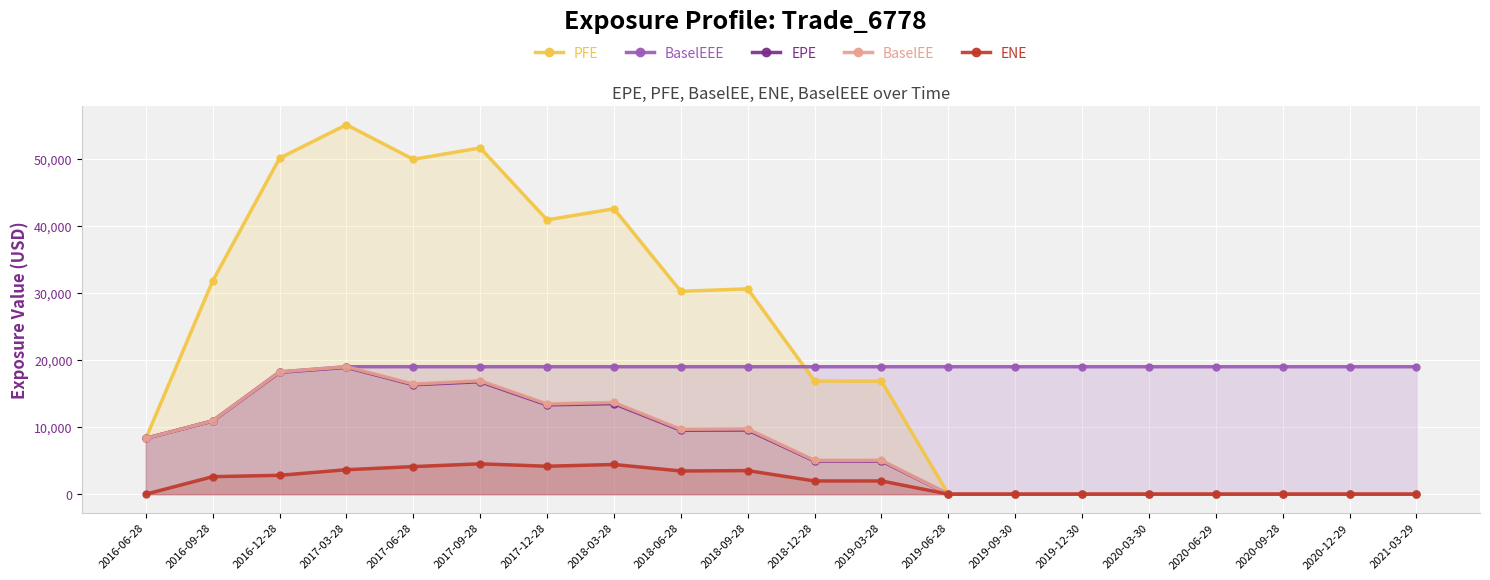

List the series in order of their peak value, highest first.

PFE, BaselEEE, BaselEE, EPE, ENE